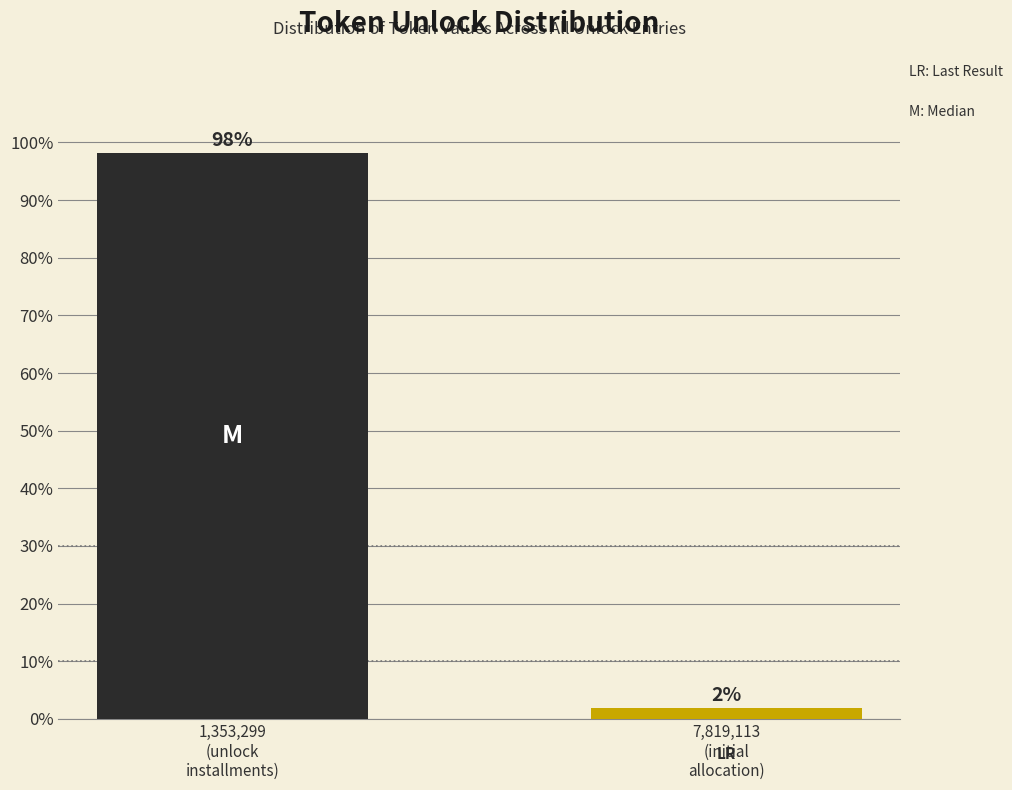

What is the greatest value displayed?

98.1